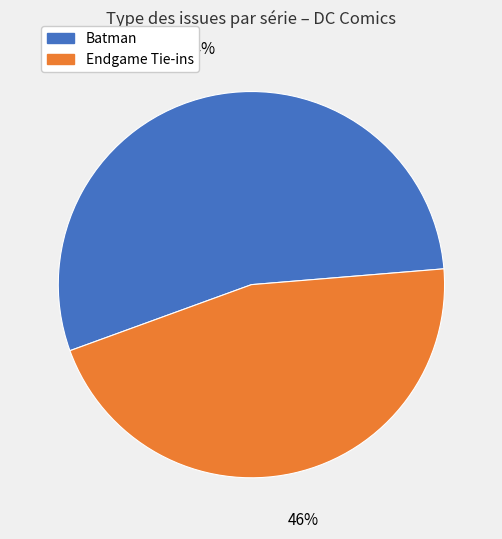

Count the number of slices in the pie.

2